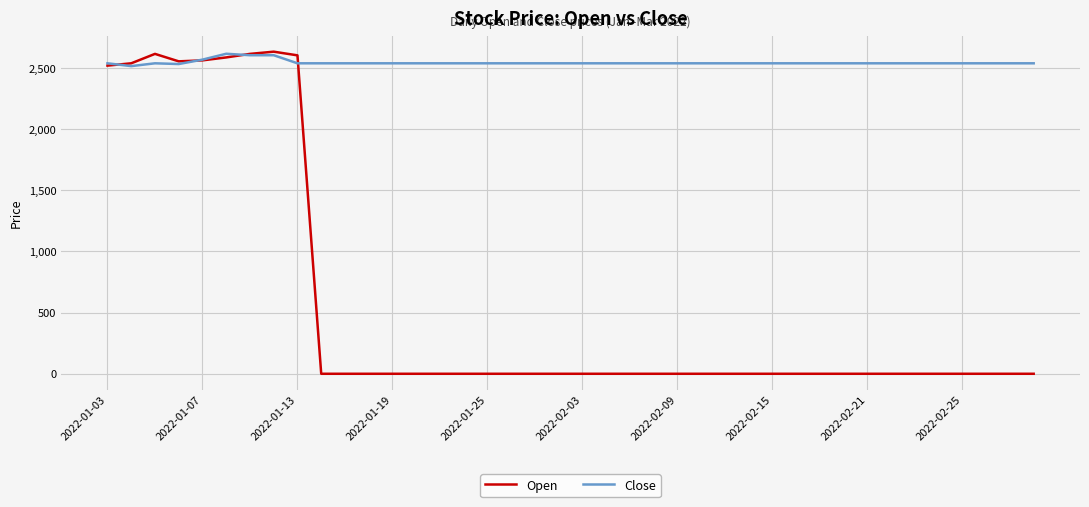

Which series has the widest spread of values?

Open